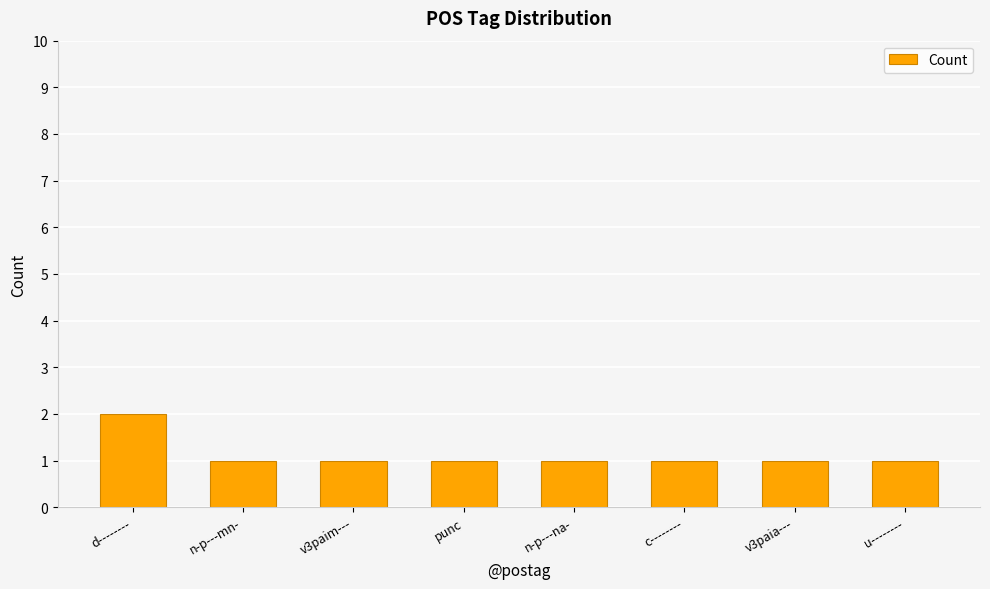

True or false: the data shows 1 at c--------.

True